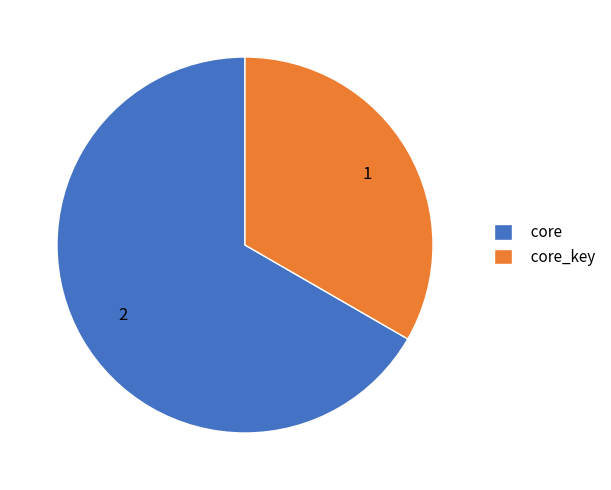

Rank the categories by value from highest to lowest.

core, core_key